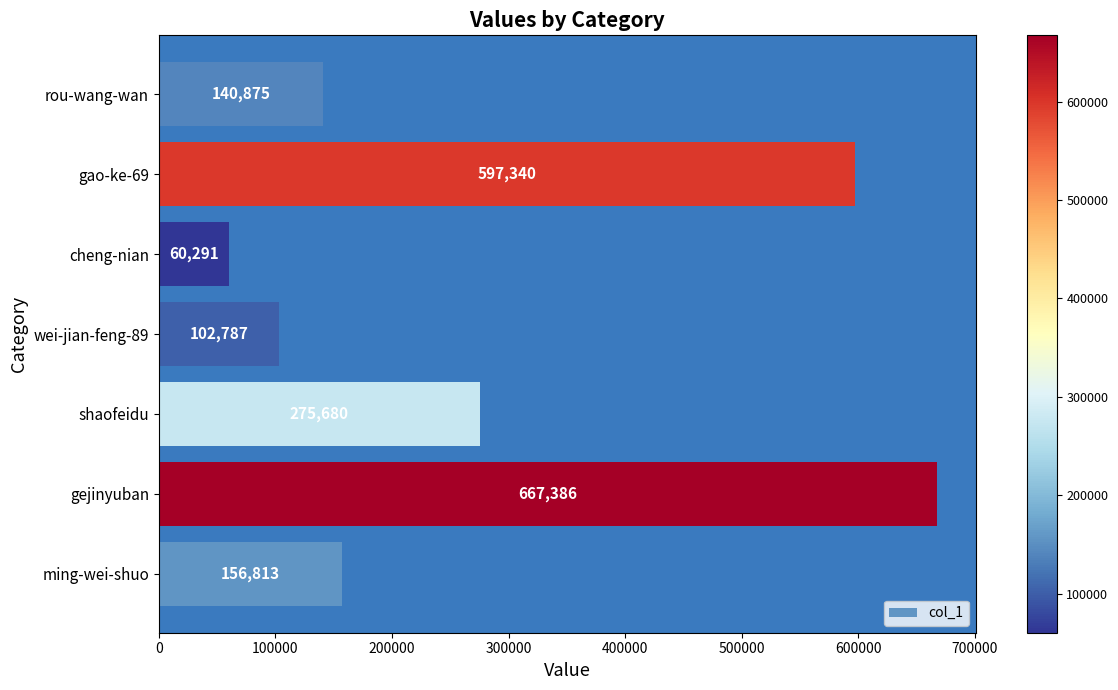

Which label corresponds to the smallest value in the chart?

cheng-nian